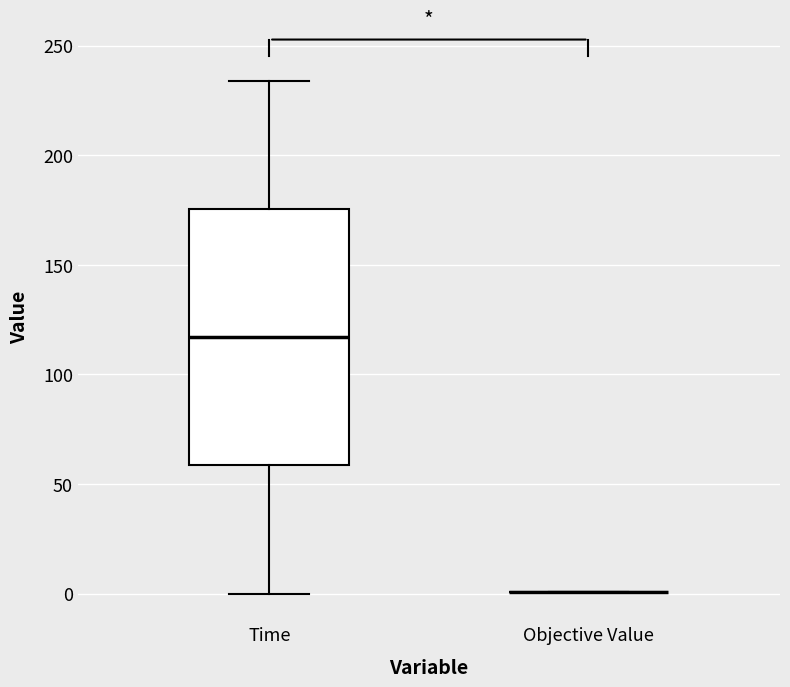

Reading left to right, read every box against the y-axis: the position of its median line, the range the box covers, and the ends of its whiskers. The values are not printed on the chart, so give them approximately, as read against the axis.

Time: median 115, box 60 to 175, whiskers 0 to 235
Objective Value: box collapsed to a line at 0, whiskers 0 to 0